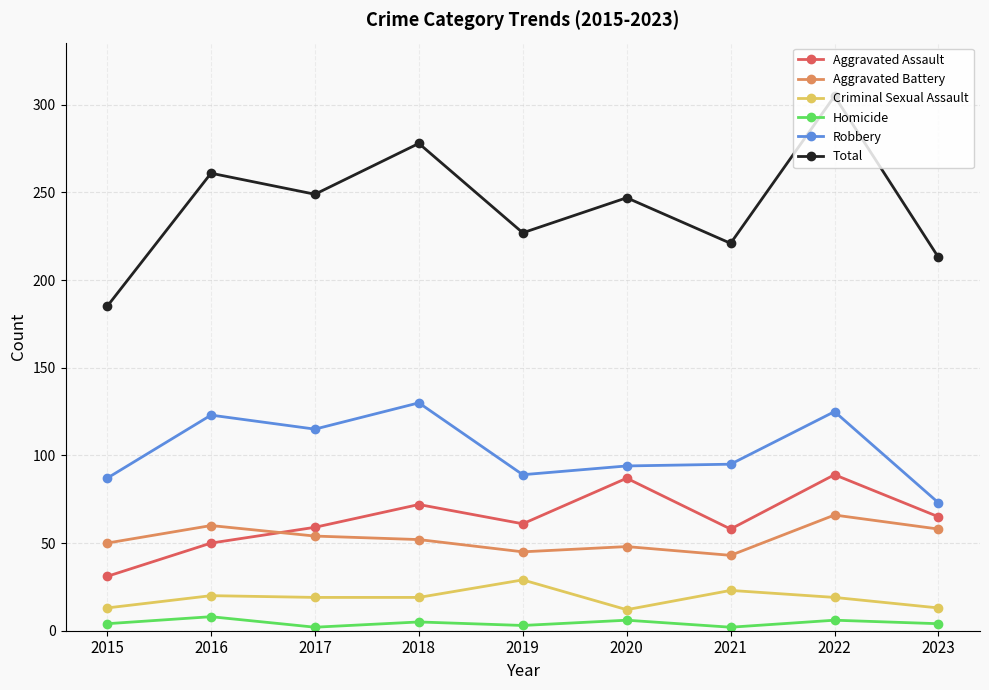

Which series has the largest range (max minus min)?

Total